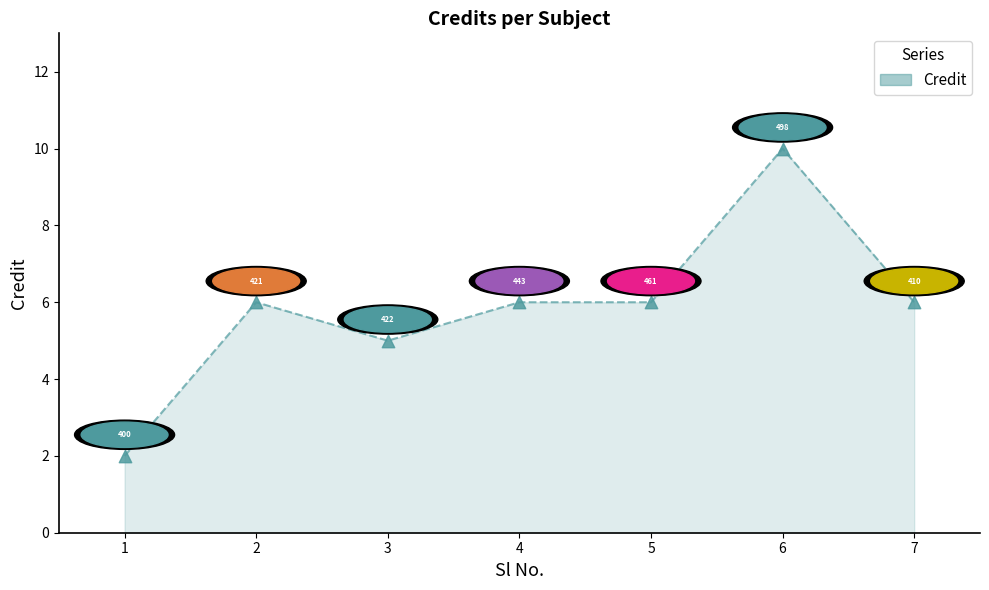

Approximately how many times larger is the value at 2 compared to 1?

3.0